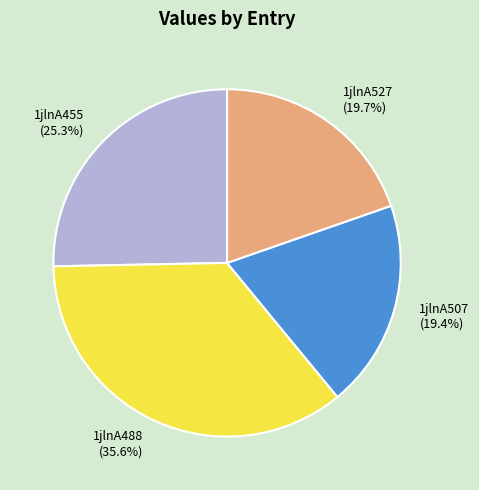

Is 1jlnA488 the majority of the pie?

No